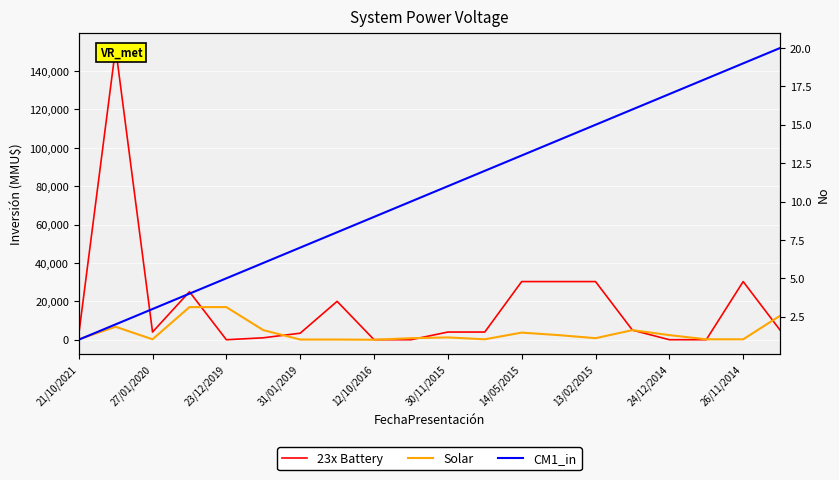

Between 11 and 13, which series saw the biggest shift?

23x Battery